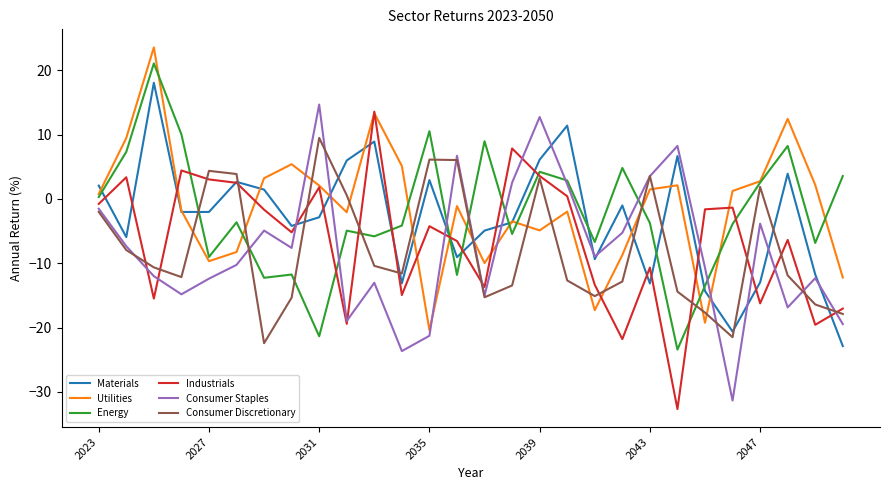

After their last crossing, which series has the higher values: Energy or Materials?

Energy